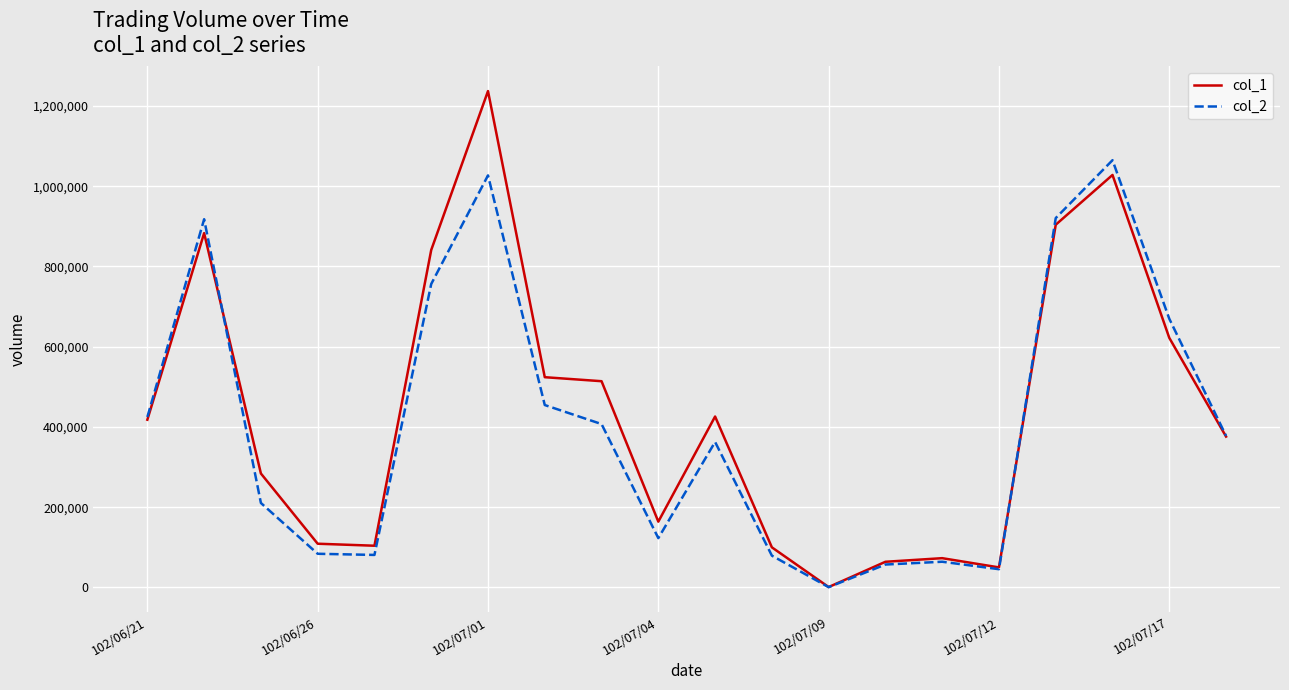

True or false: col_2 and col_1 cross at least once.

True